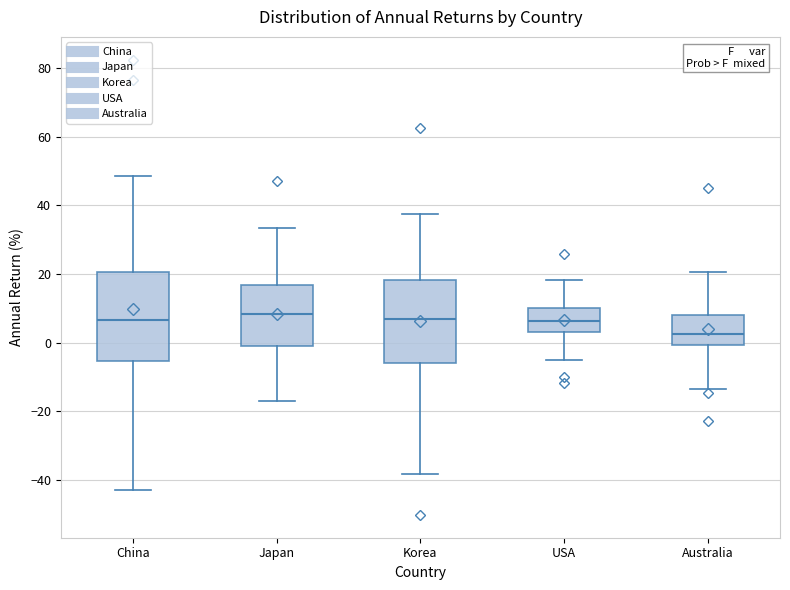

Which box has the lowest median line?

Australia